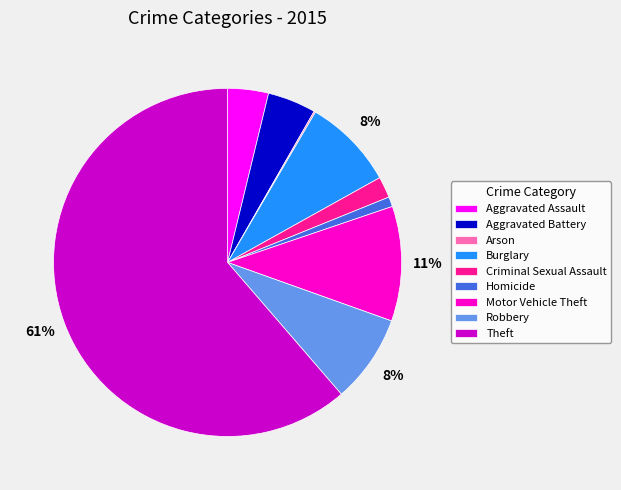

What is the largest slice in the pie chart?

Theft